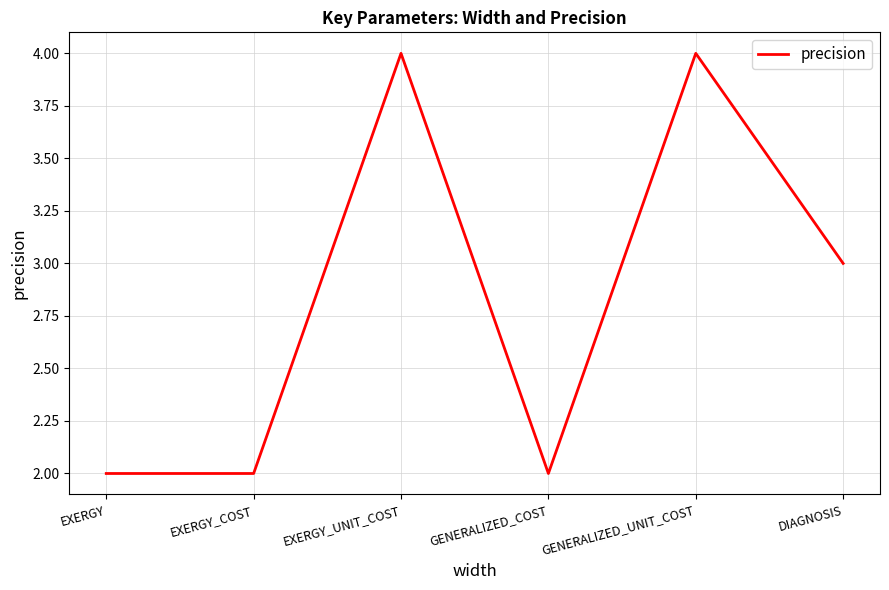

What is the change in value from GENERALIZED_COST to GENERALIZED_UNIT_COST?

+2